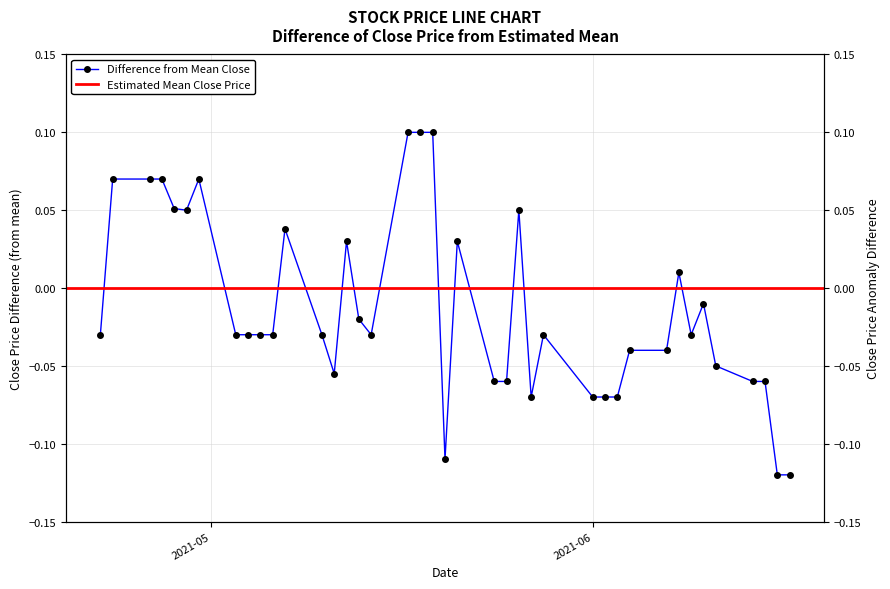

What is the smallest value displayed?

-0.1